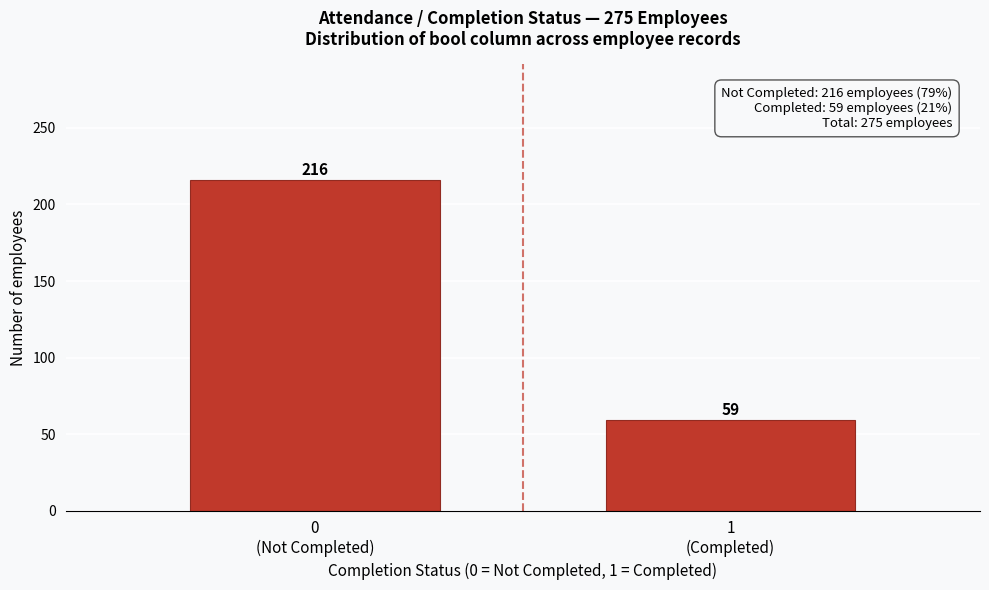

Reading right to left, what are all the values shown in this chart?

59	216